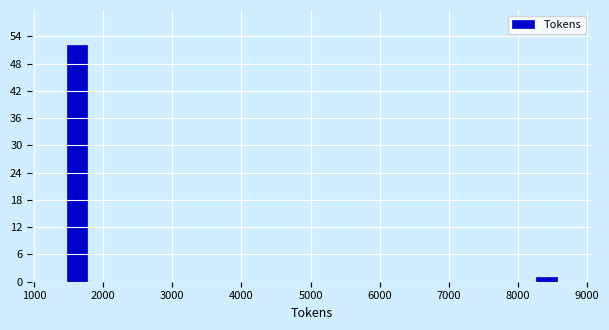

Around what value on the x-axis is the tallest bar? Give the approximate position of its centre, as read against the axis.

1600